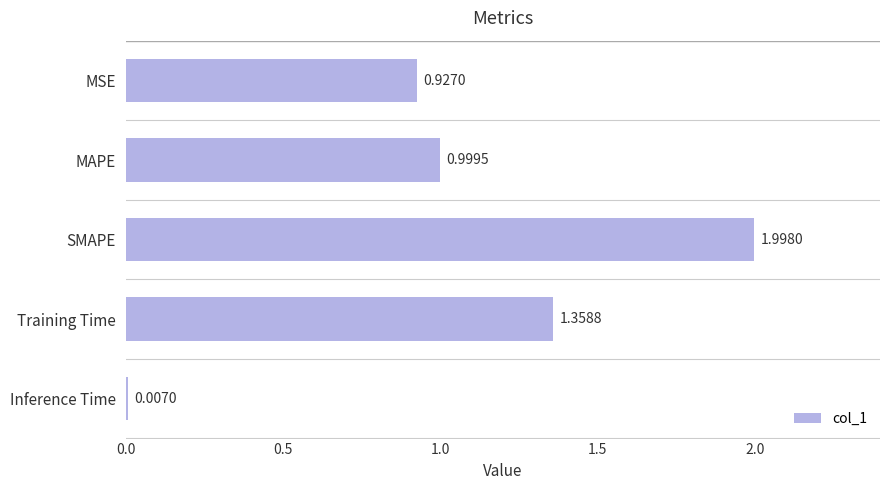

Are the bars grouped side by side (vs. stacked)?

No